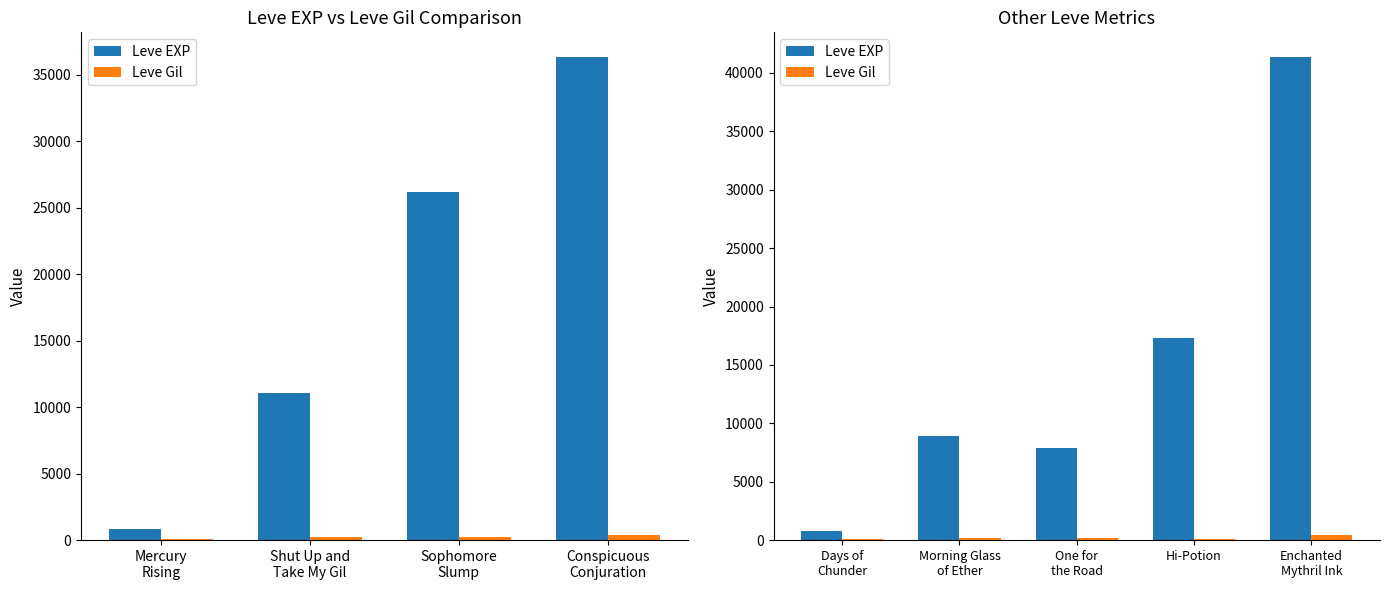

Count the number of data series in this chart.

2